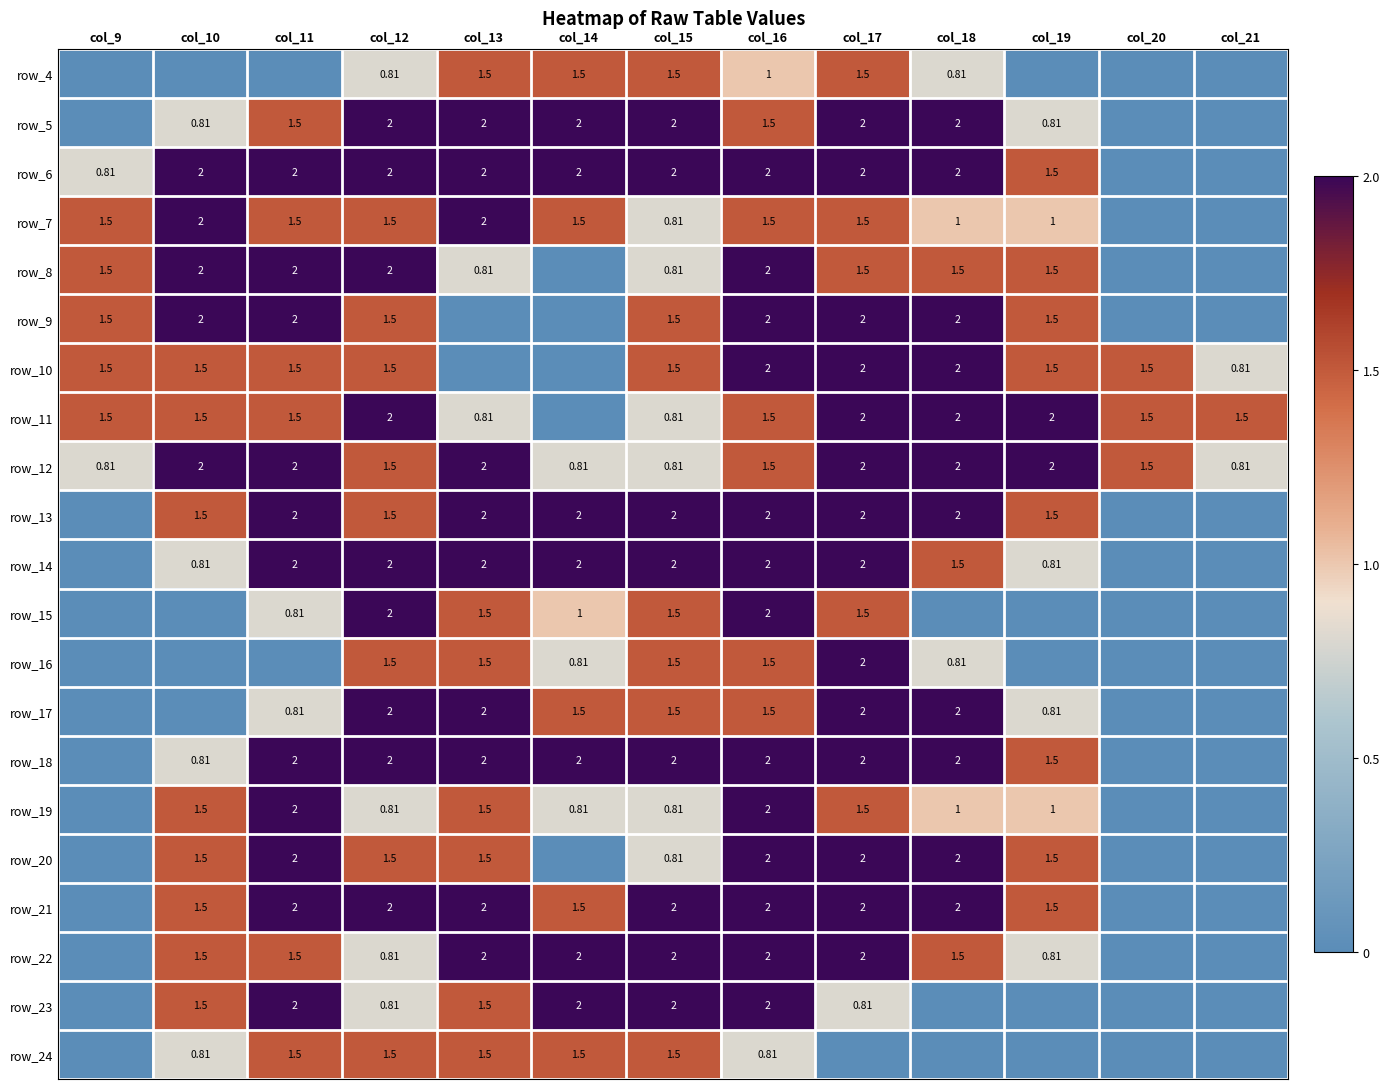

Is the value of row_11 at col_18 greater than the value of row_19 at col_17?

Yes